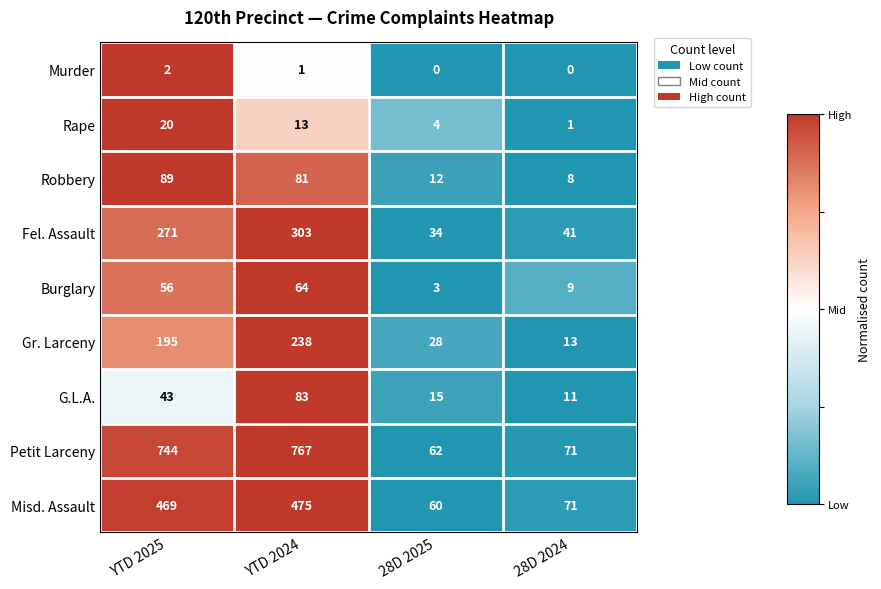

The Misd. Assault series shows 71 at 28D 2024. True or false?

True